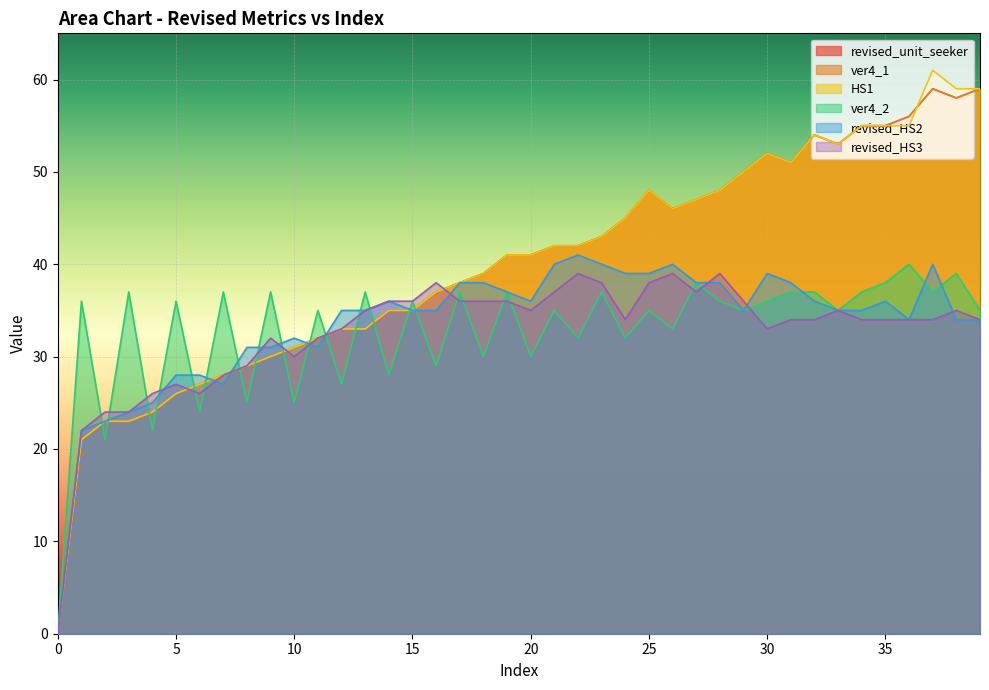

What are all the series names shown in the legend?

revised_unit_seeker, ver4_1, HS1, ver4_2, revised_HS2, revised_HS3